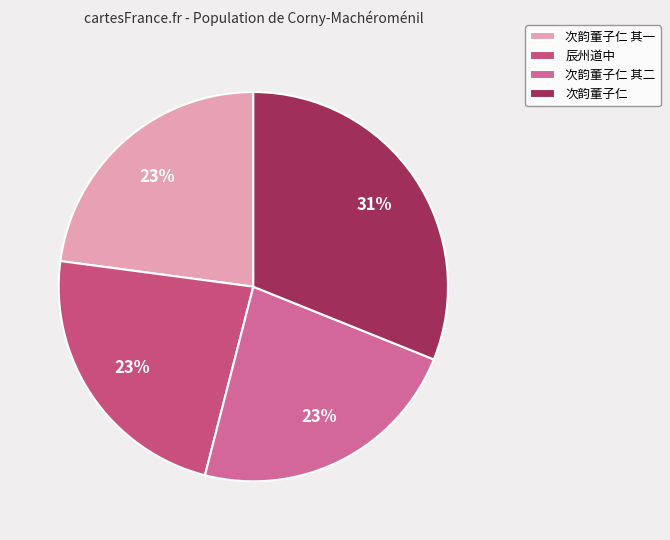

To the nearest percent, what is the difference between the largest and smallest slice percentages?

8%